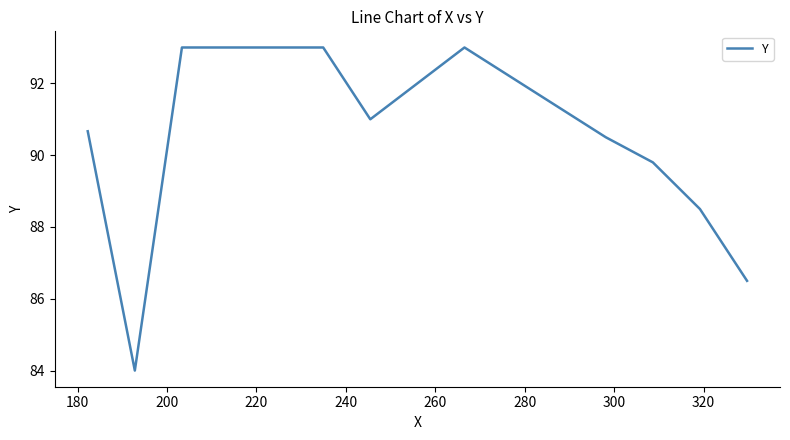

What is the difference between the maximum and minimum values?

9.0